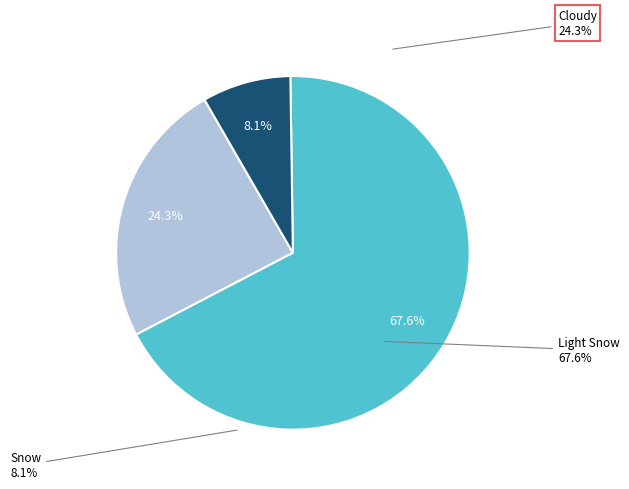

The Light Snow slice represents 80% of the pie. True or false?

False